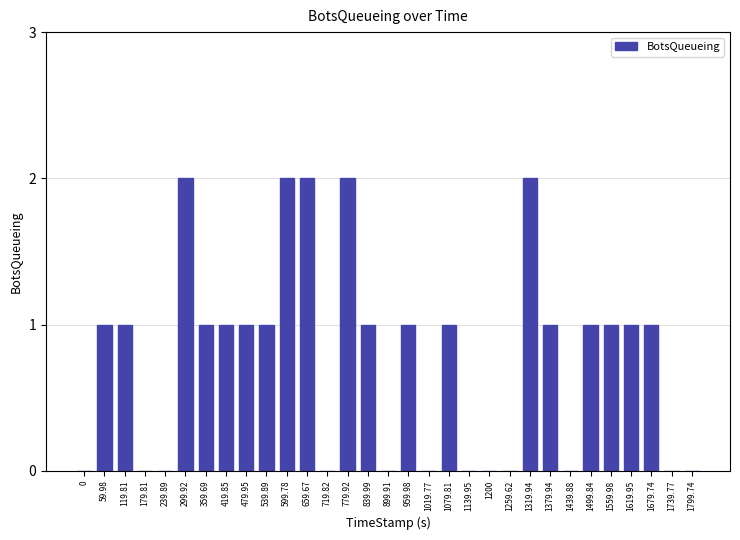

The value at 59.98 is 1. True or false?

True